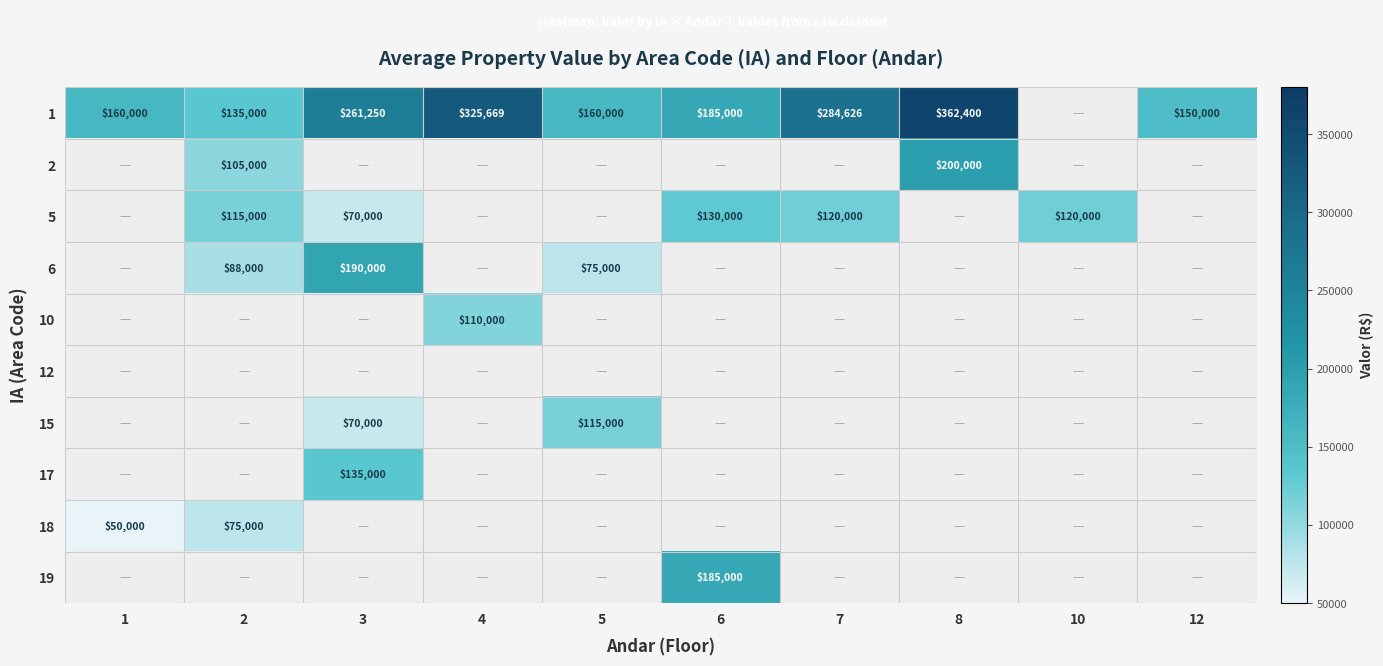

Is it true that 6 equals 64967 at 3?

False